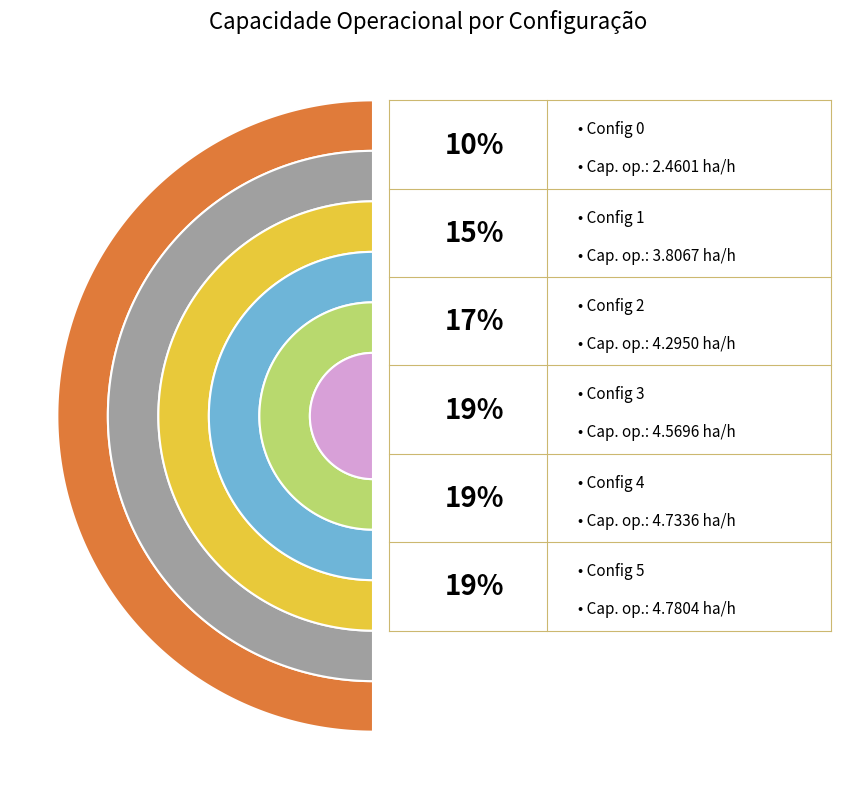

Is it true that 0 is 10% of the pie?

True